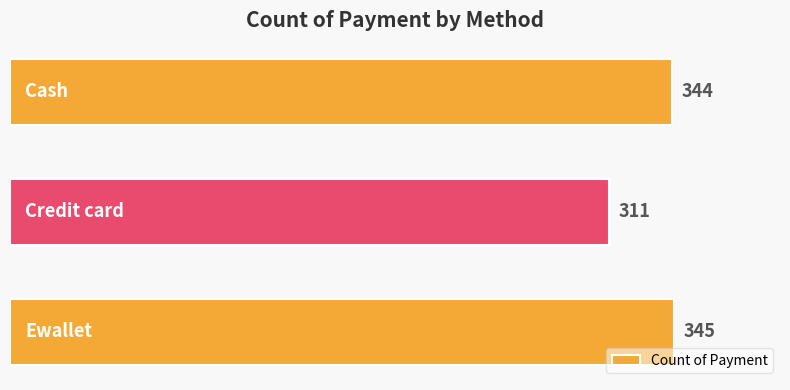

What is the difference between the maximum and minimum values?

34